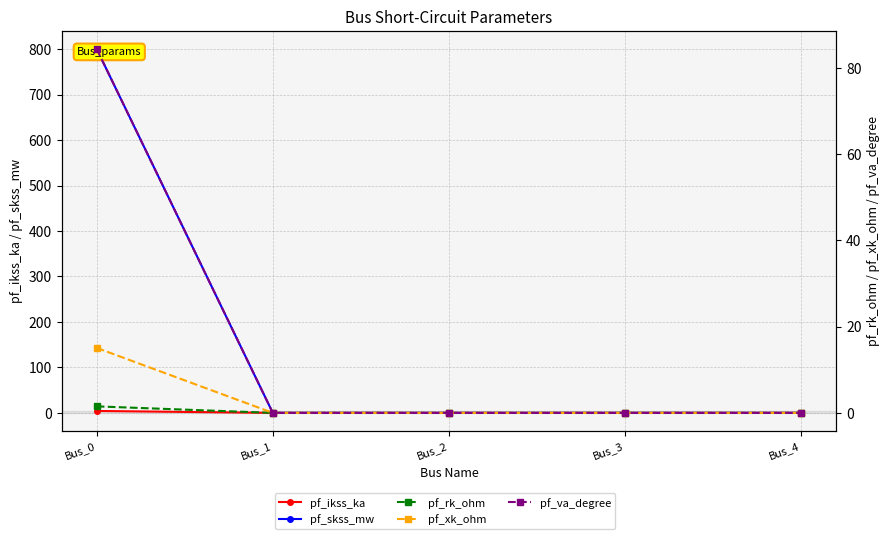

What is the maximum value shown in the chart?

800.0